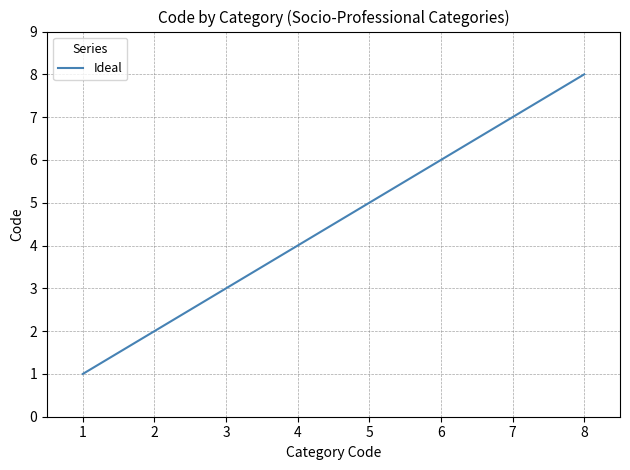

What is the sum of all values?

36